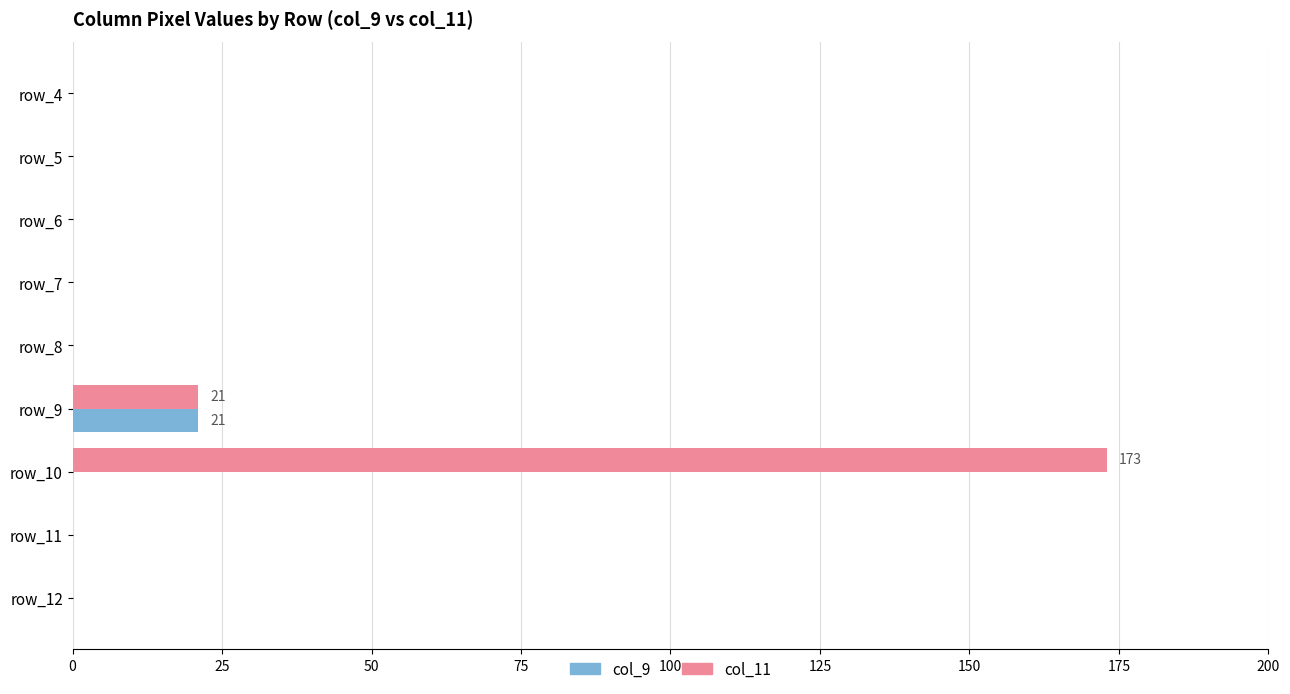

What are all the series names shown in the legend?

col_9, col_11